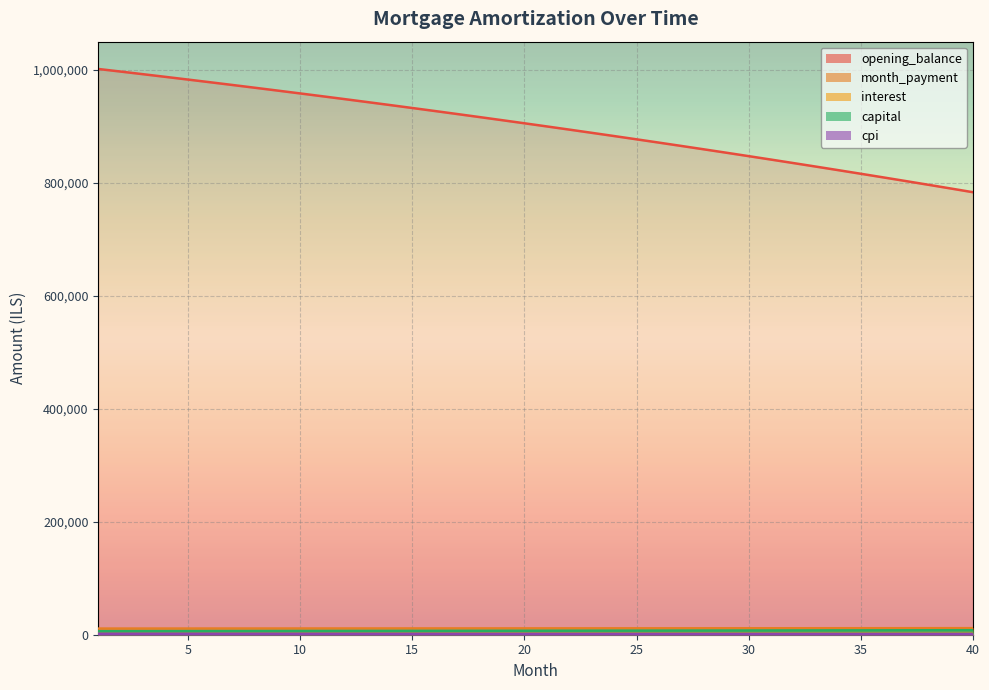

True or false: month_payment and capital cross at least once.

False